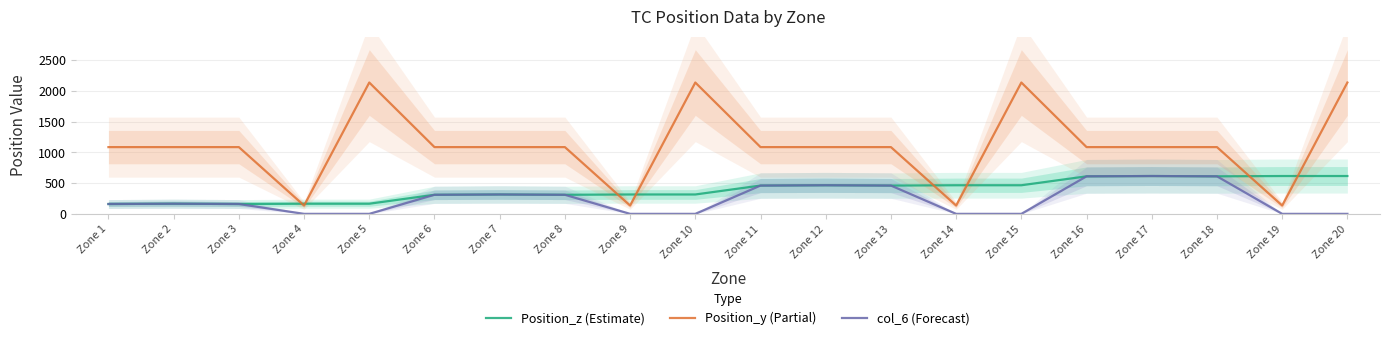

Reading left to right, what are all the values shown in this chart?

Position_z (Estimate): Zone 1=160	Zone 2=165	Zone 3=160	Zone 4=165	Zone 5=165	Zone 6=310	Zone 7=315	Zone 8=310	Zone 9=315	Zone 10=315	Zone 11=460	Zone 12=465	Zone 13=460	Zone 14=465	Zone 15=465	Zone 16=610	Zone 17=615	Zone 18=610	Zone 19=615	Zone 20=615
Position_y (Partial): Zone 1=1085	Zone 2=1085	Zone 3=1085	Zone 4=135	Zone 5=2135	Zone 6=1085	Zone 7=1085	Zone 8=1085	Zone 9=135	Zone 10=2135	Zone 11=1085	Zone 12=1085	Zone 13=1085	Zone 14=135	Zone 15=2135	Zone 16=1085	Zone 17=1085	Zone 18=1085	Zone 19=135	Zone 20=2135
col_6 (Forecast): Zone 1=160	Zone 2=165	Zone 3=160	Zone 4=0	Zone 5=0	Zone 6=310	Zone 7=315	Zone 8=310	Zone 9=0	Zone 10=0	Zone 11=460	Zone 12=465	Zone 13=460	Zone 14=0	Zone 15=0	Zone 16=610	Zone 17=615	Zone 18=610	Zone 19=0	Zone 20=0